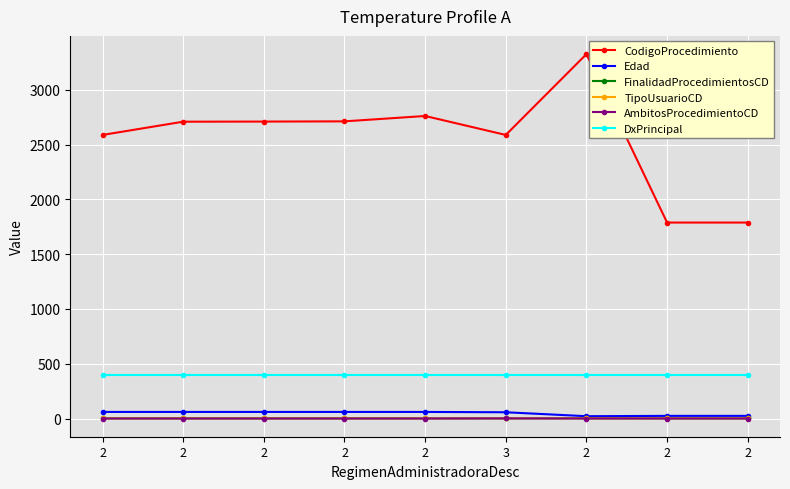

What is the label of the 9th point from the left?

2